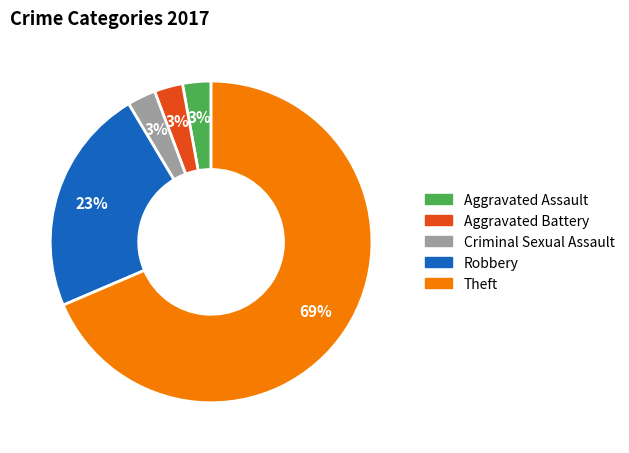

Do Criminal Sexual Assault and Aggravated Battery together represent more than half of the pie?

No